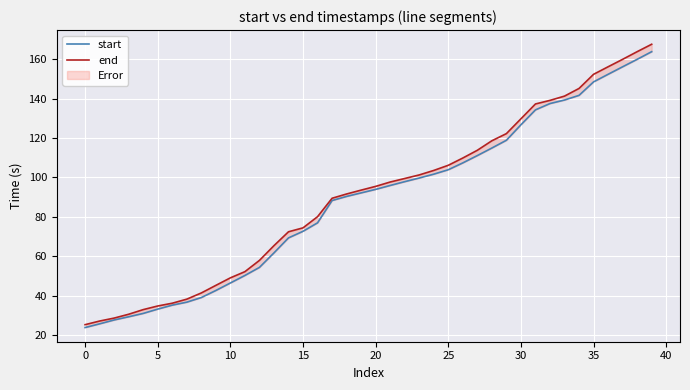

What is the difference between the maximum and minimum values in the end series?

142.4